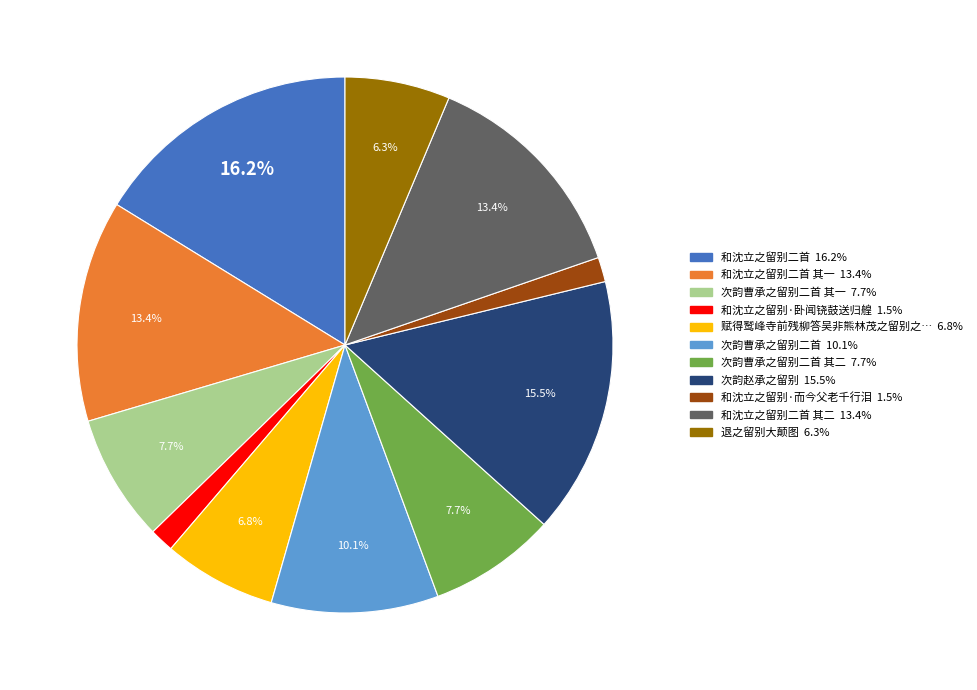

Is there any slice that represents more than half of the pie?

No